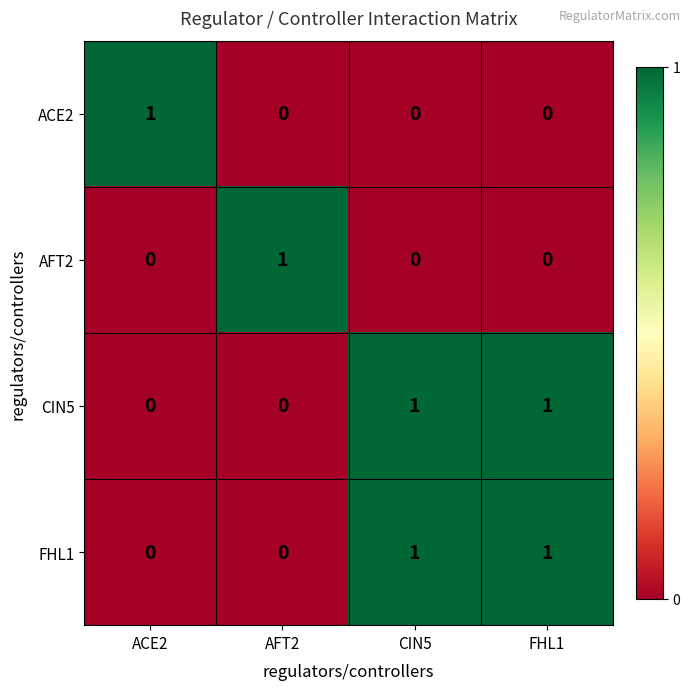

Count the ACE2 values in the range 0 to 1.

4